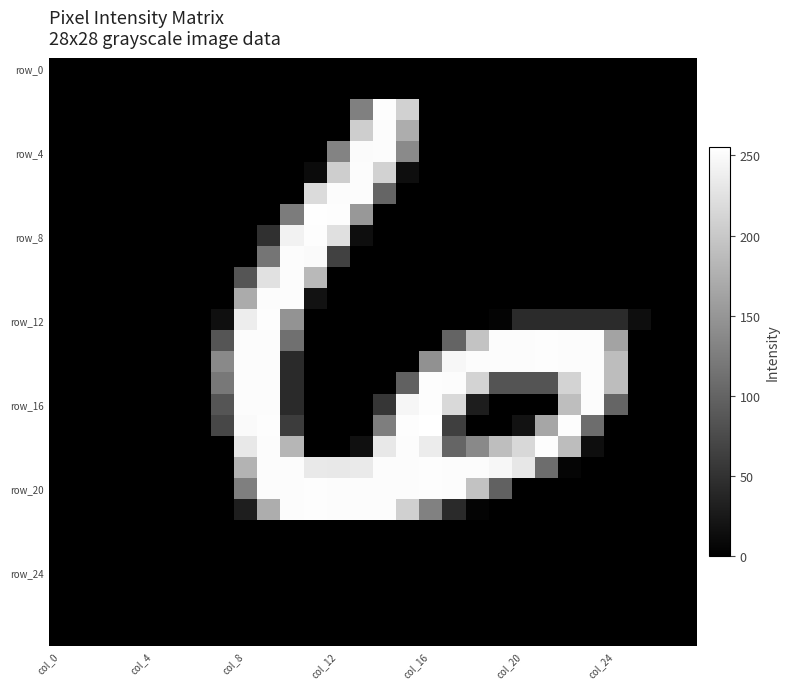

At how many categories does at least one series exceed 241?

16